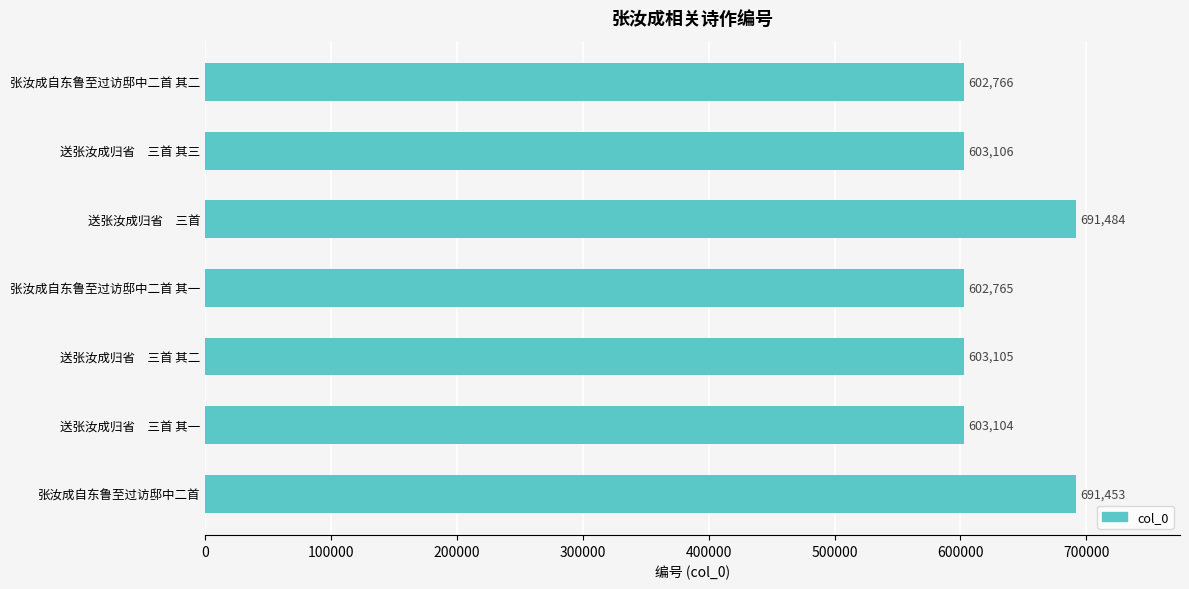

Rank the categories by value from highest to lowest.

送张汝成归省　三首, 张汝成自东鲁至过访邸中二首, 送张汝成归省　三首 其三, 送张汝成归省　三首 其二, 送张汝成归省　三首 其一, 张汝成自东鲁至过访邸中二首 其二, 张汝成自东鲁至过访邸中二首 其一